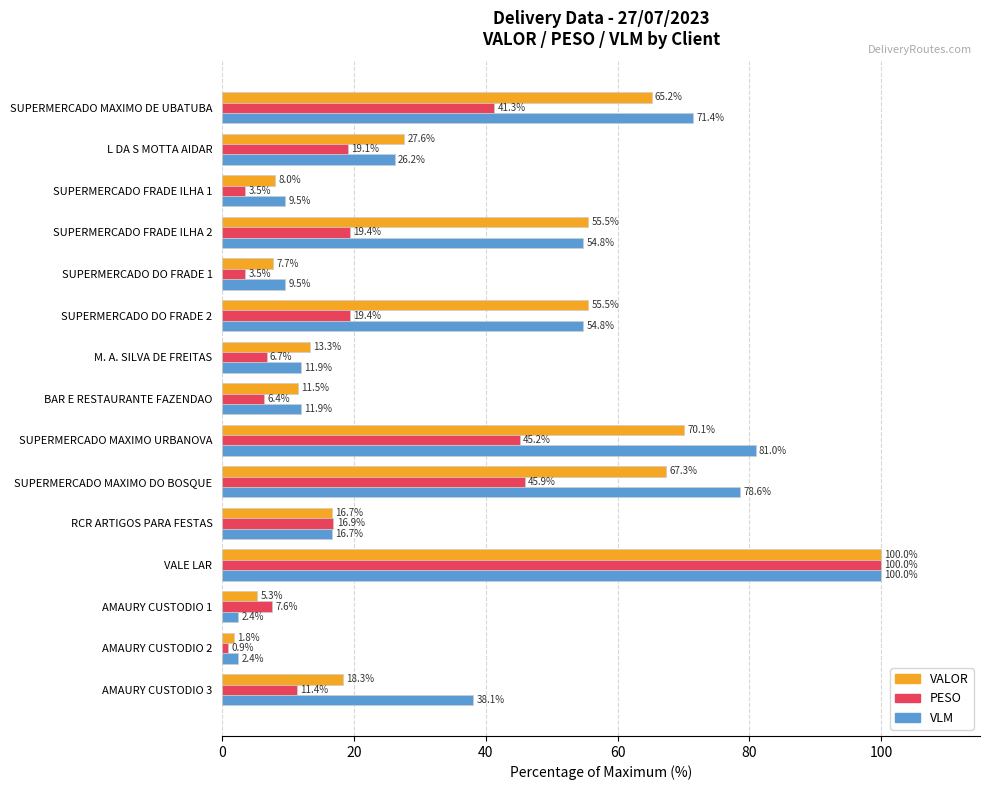

At how many categories does at least one series exceed 77?

3